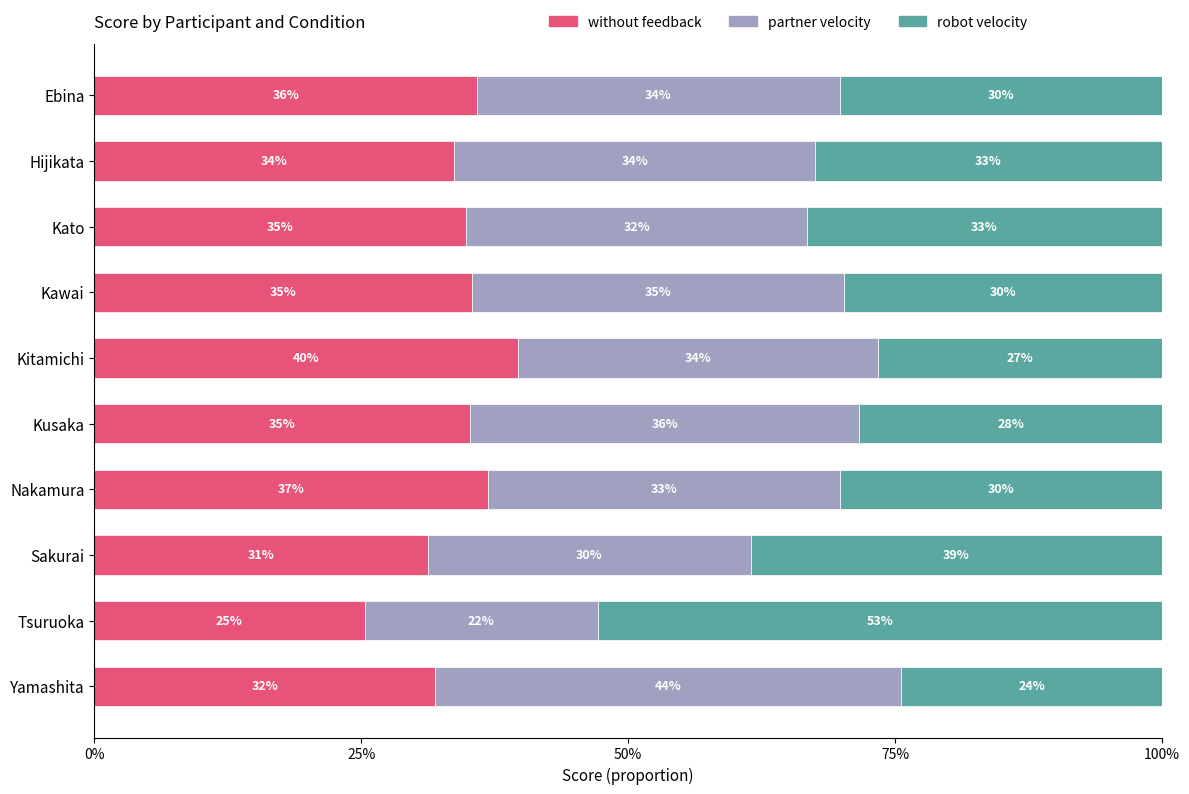

What is the sum of all robot velocity values?

3.3